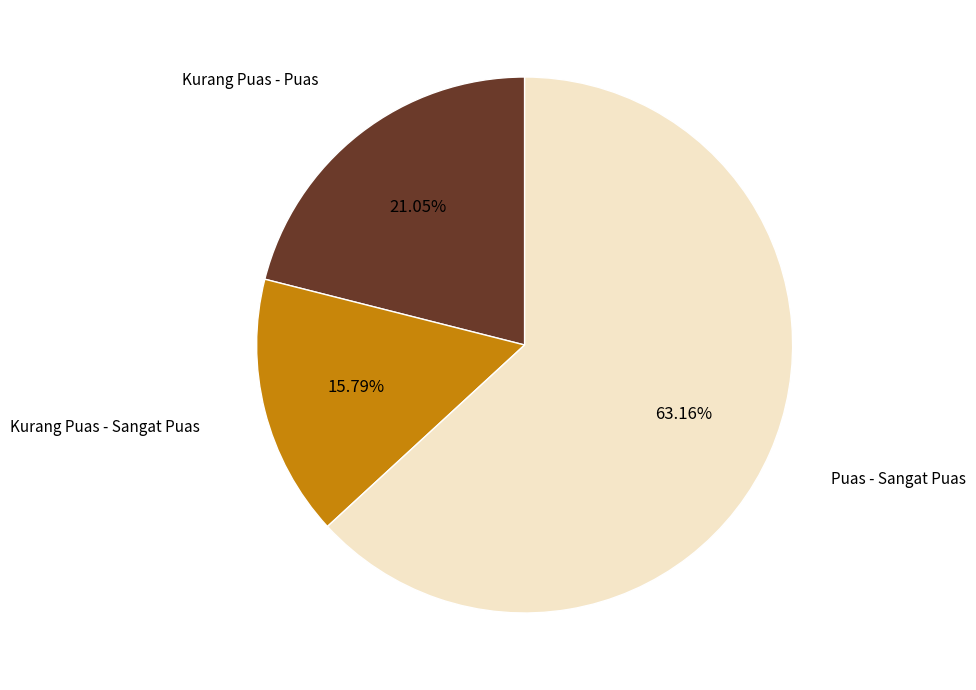

To the nearest percent, what is the difference between the Kurang Puas - Sangat Puas and Kurang Puas - Puas slice percentages?

5%